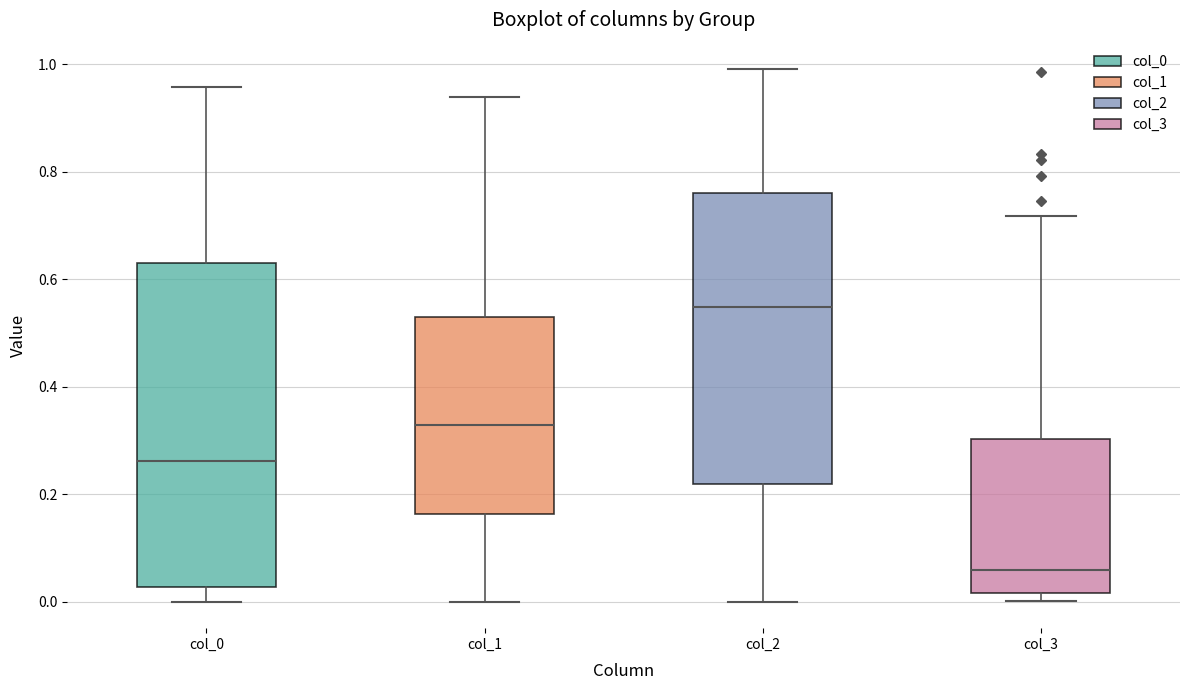

Reading left to right, transcribe this box plot: for each box, give where its median line is, the range the box spans, and where its two whiskers end, as read against the y-axis. The values are not printed on the chart, so give them approximately, as read against the axis.

col_0: median 0.26, box 0.02 to 0.62, whiskers 0.00 to 0.96
col_1: median 0.32, box 0.16 to 0.52, whiskers 0.00 to 0.94
col_2: median 0.54, box 0.22 to 0.76, whiskers 0.00 to 1.00
col_3: median 0.06, box 0.02 to 0.30, whiskers 0.00 to 0.72